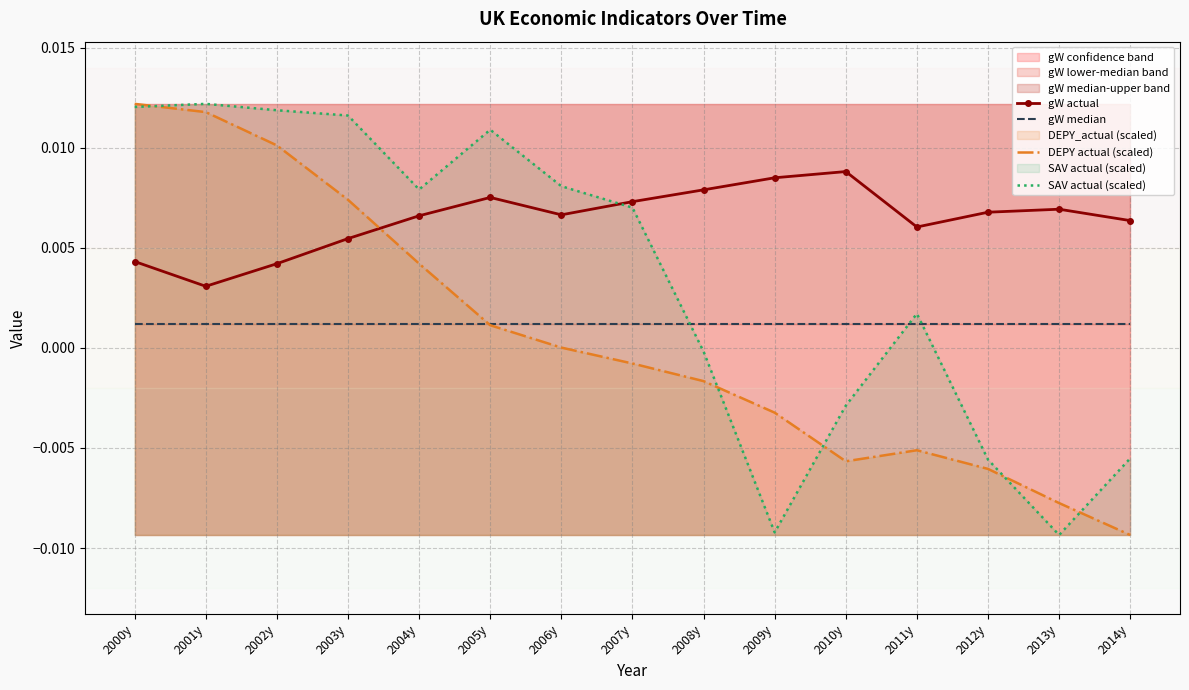

Where is gW actual nearest to the value 0?

2001y